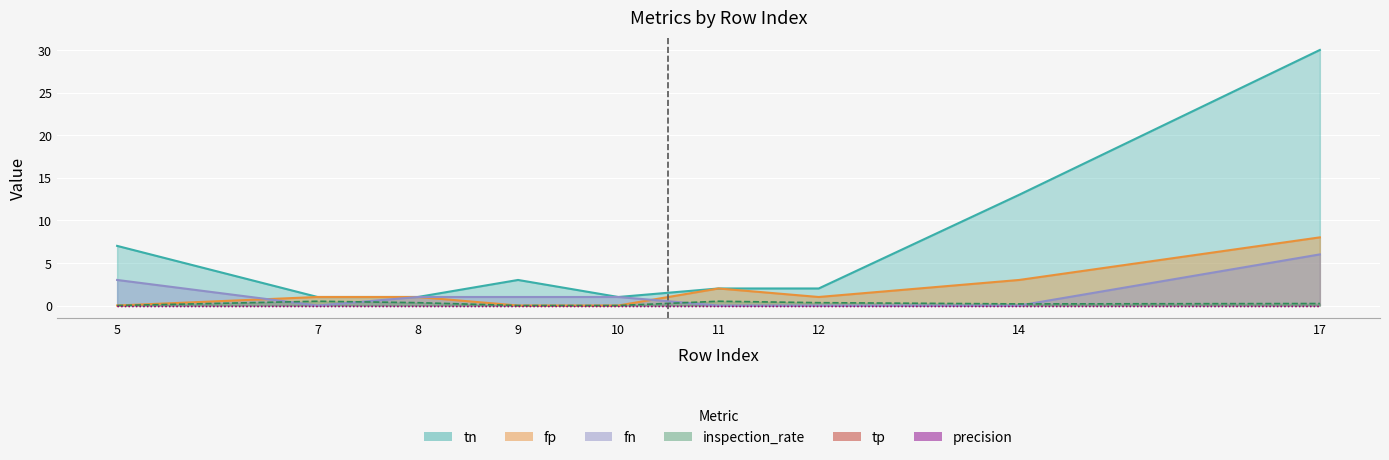

What is the difference between the maximum and minimum values in the inspection_rate series?

0.5